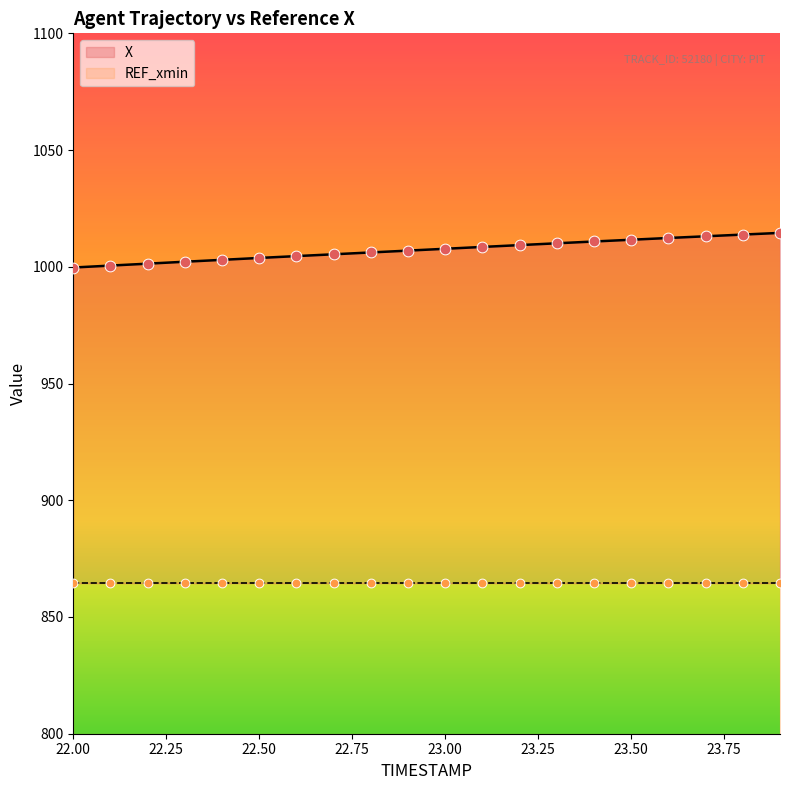

What is the change in value from 22.3 to 23.1?

+6.3